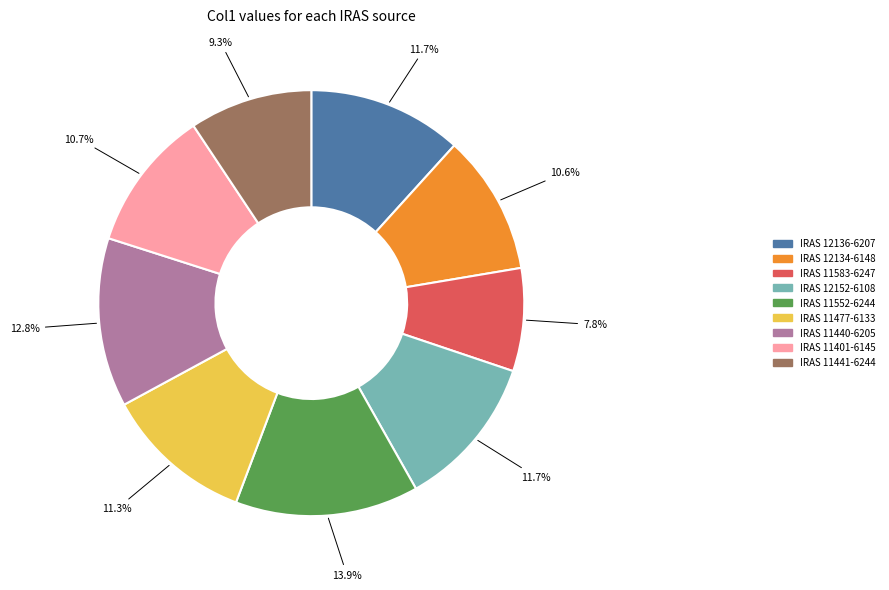

The IRAS 11440-6205 slice represents 7% of the pie. True or false?

False